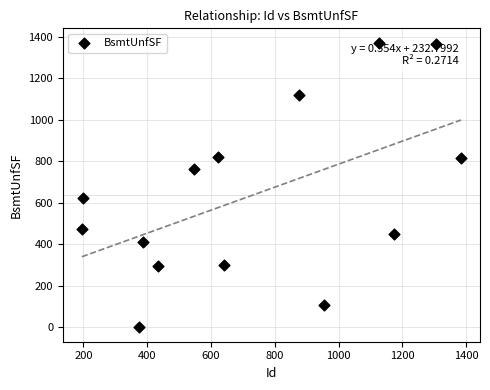

What is the range of X values (max minus min)?

1189